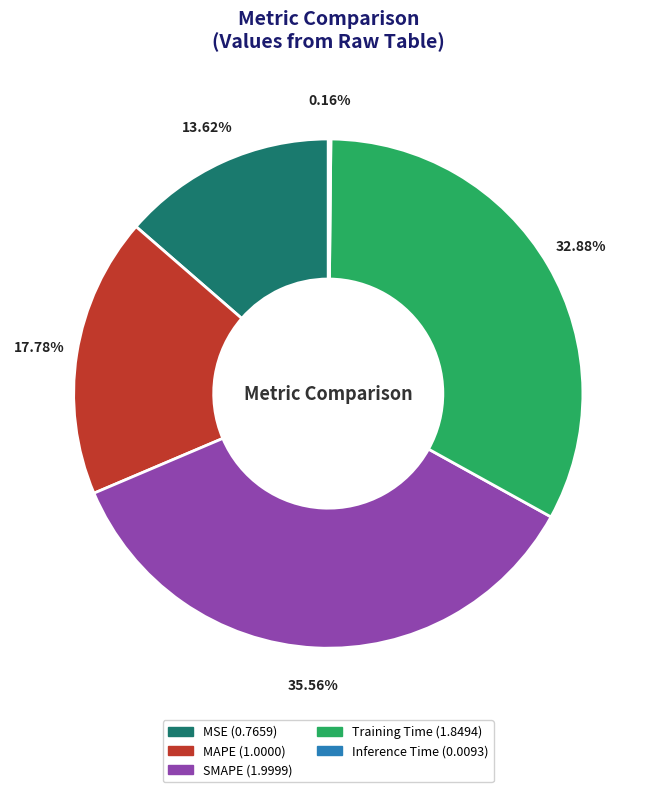

What percentage is the MSE slice, to the nearest percent?

14%